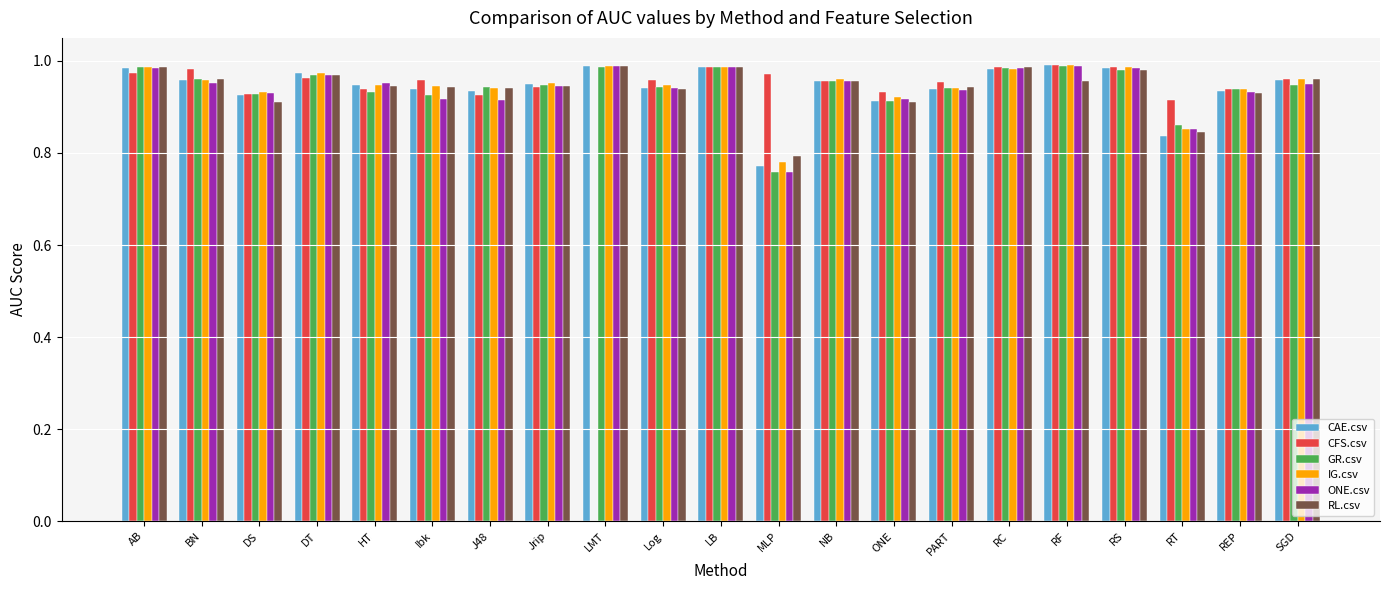

Which series changed the most between J48 and RC?

ONE.csv